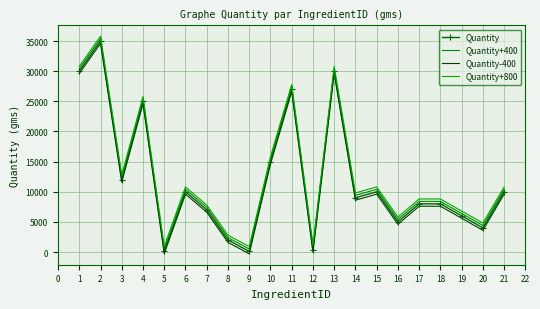

What are all the series names shown in the legend?

Quantity, Quantity+400, Quantity-400, Quantity+800